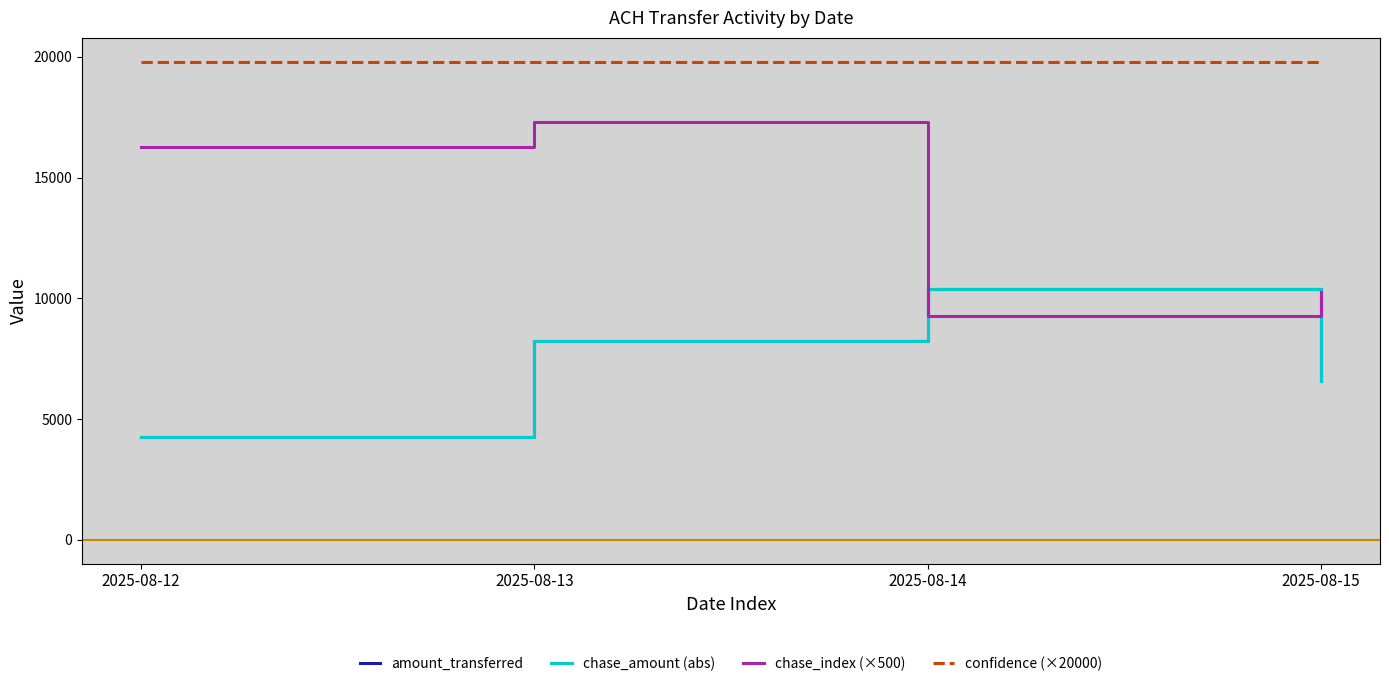

What is the total value across all series at 2025-08-14?

49858.0